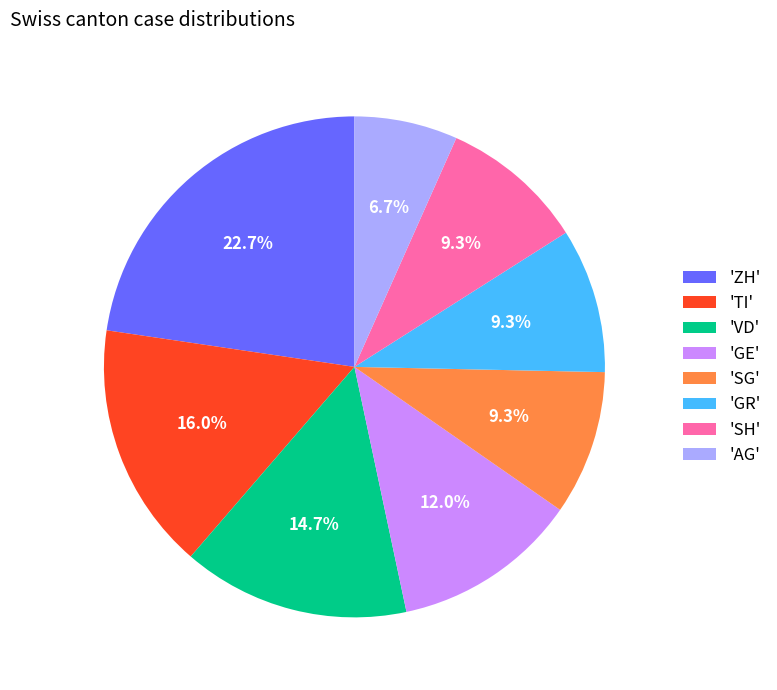

How many segments does this pie chart have?

8